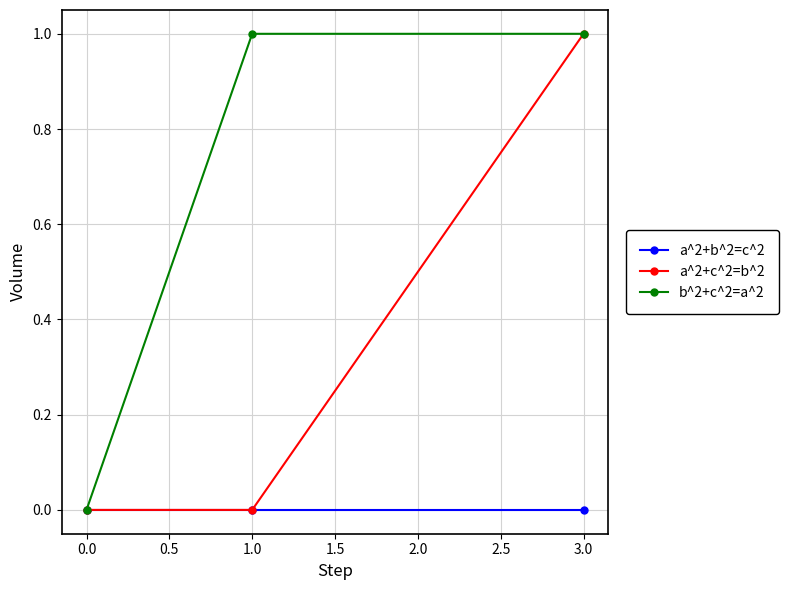

Between 1.0 and 3.0, which series saw the biggest shift?

a^2+c^2=b^2